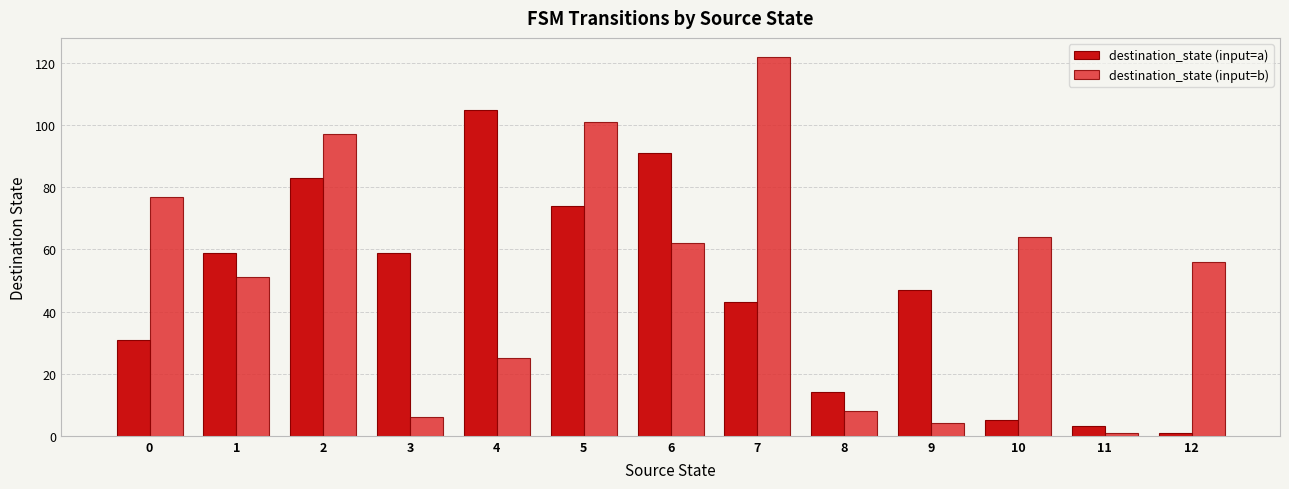

Is the value of destination_state (input=b) at 5 greater than the value of destination_state (input=a) at 4?

No